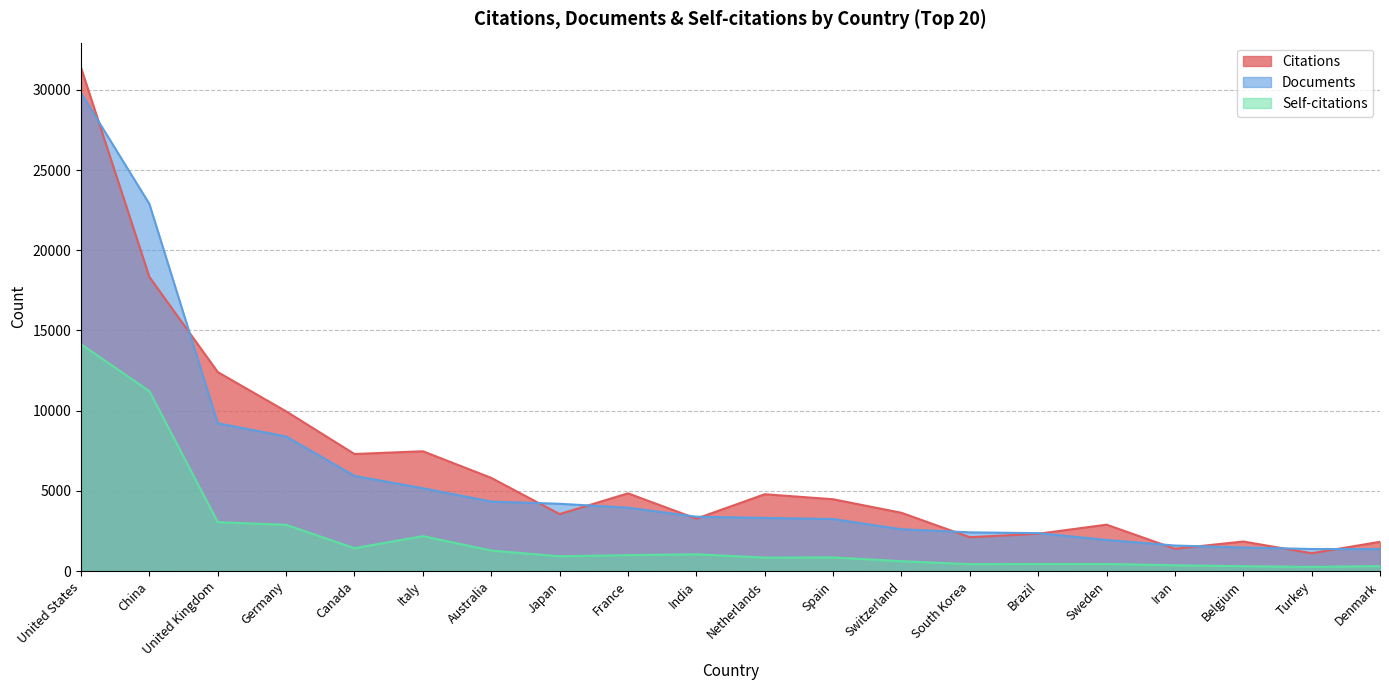

Rank the series at Brazil from lowest to highest value.

Self-citations, Citations, Documents